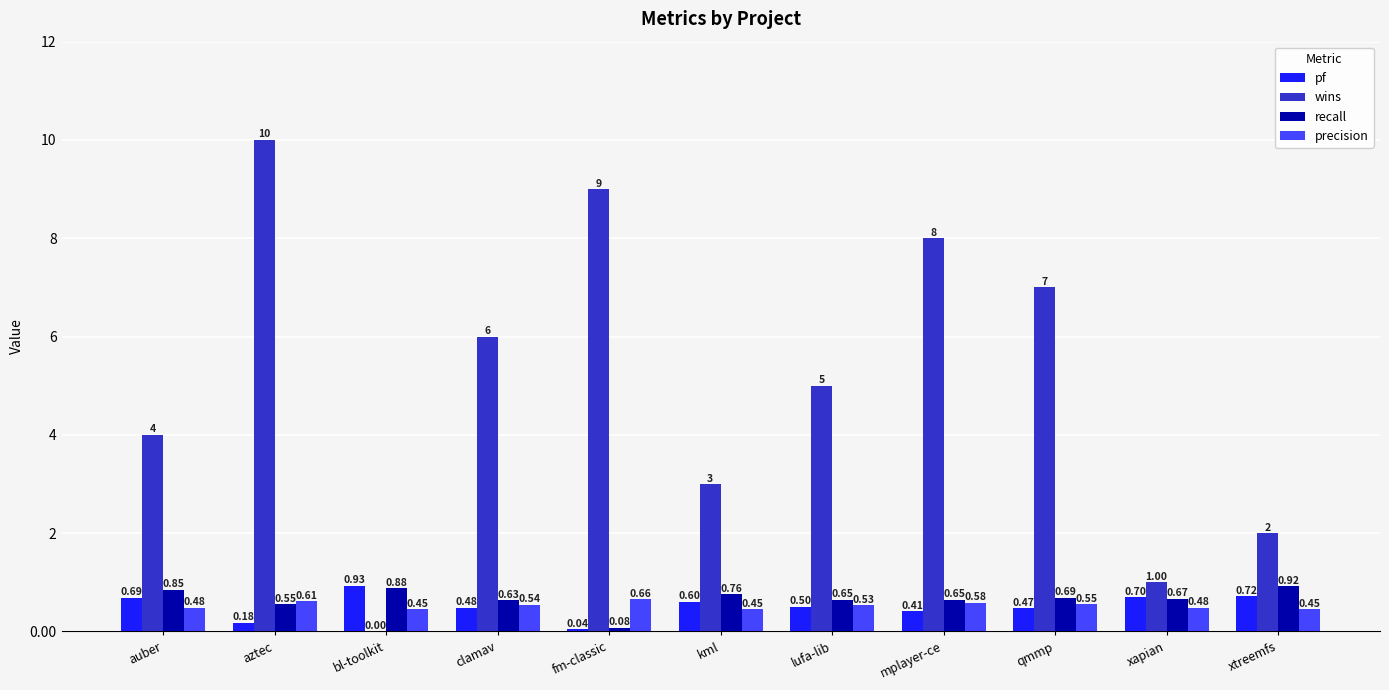

Which series has the largest total across all categories?

wins